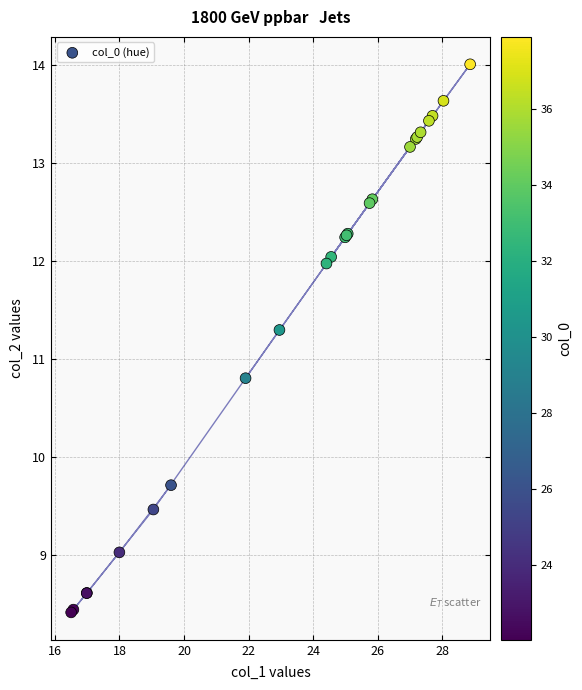

What Y value in the scatter plot is closest to 11?

10.8